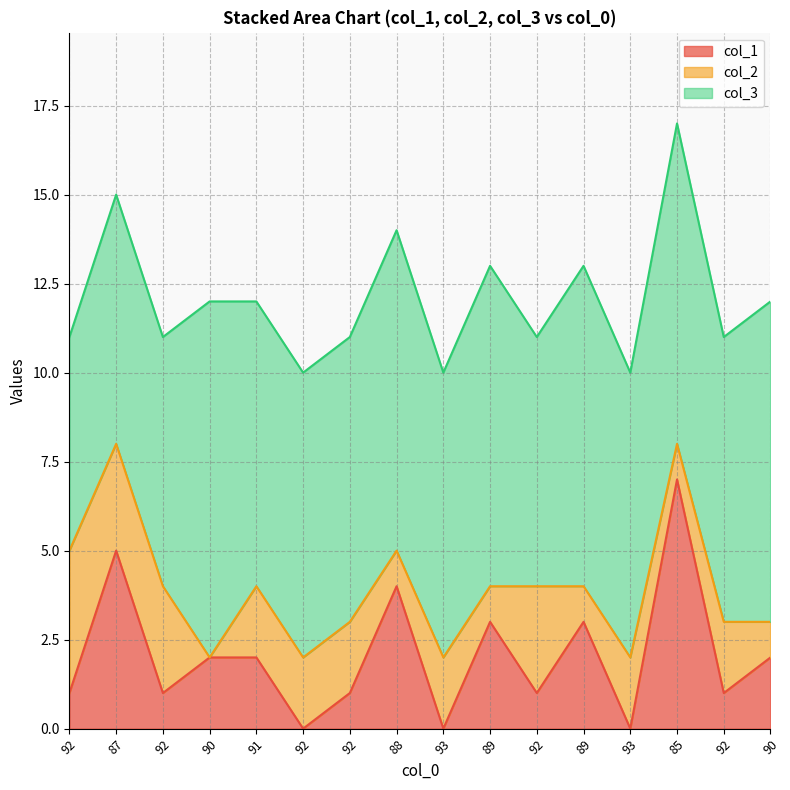

Does the chart display data point markers on the line(s)?

No